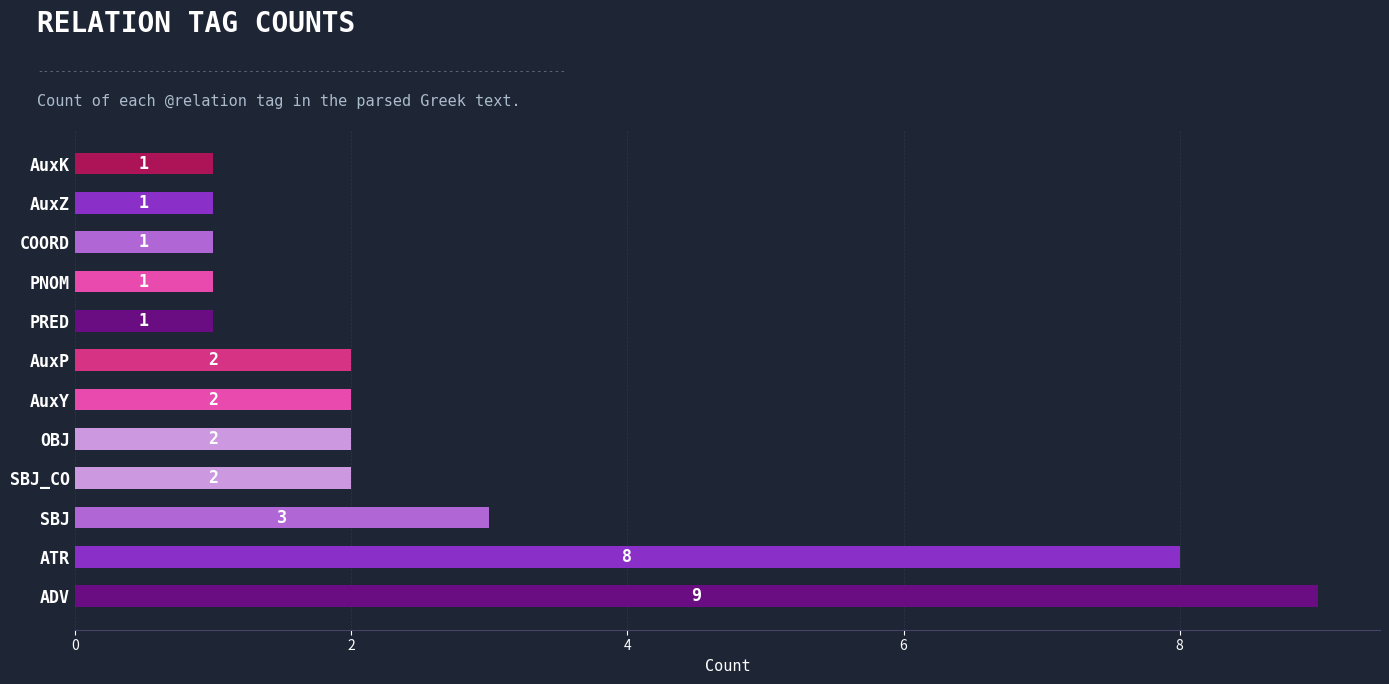

Reading top to bottom, transcribe all the data shown in this chart.

AuxK=1	AuxZ=1	COORD=1	PNOM=1	PRED=1	AuxP=2	AuxY=2	OBJ=2	SBJ_CO=2	SBJ=3	ATR=8	ADV=9